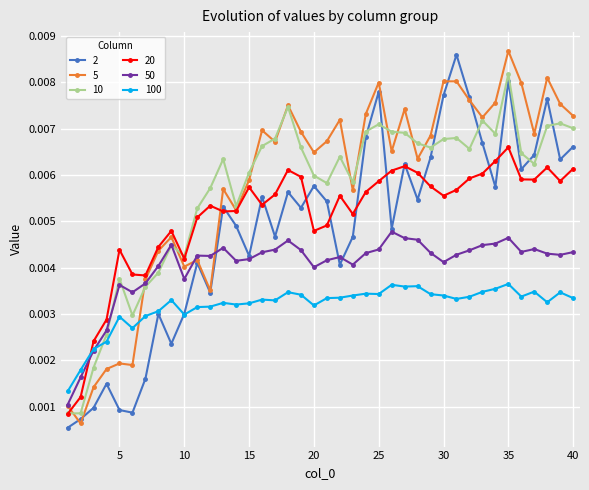

True or false: 50 has more than 1 interior local peaks.

True